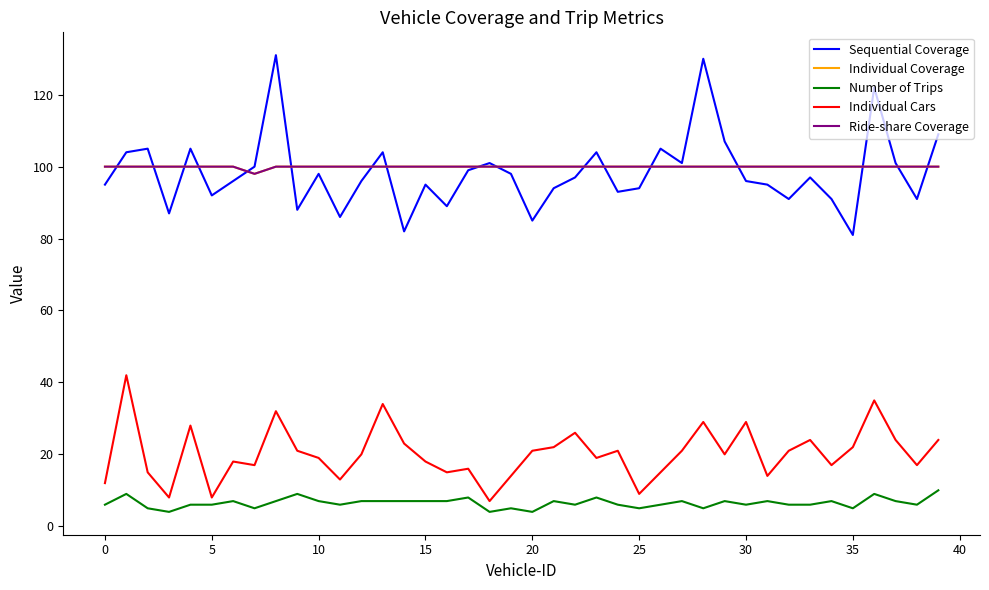

Does the chart display data point markers on the line(s)?

No